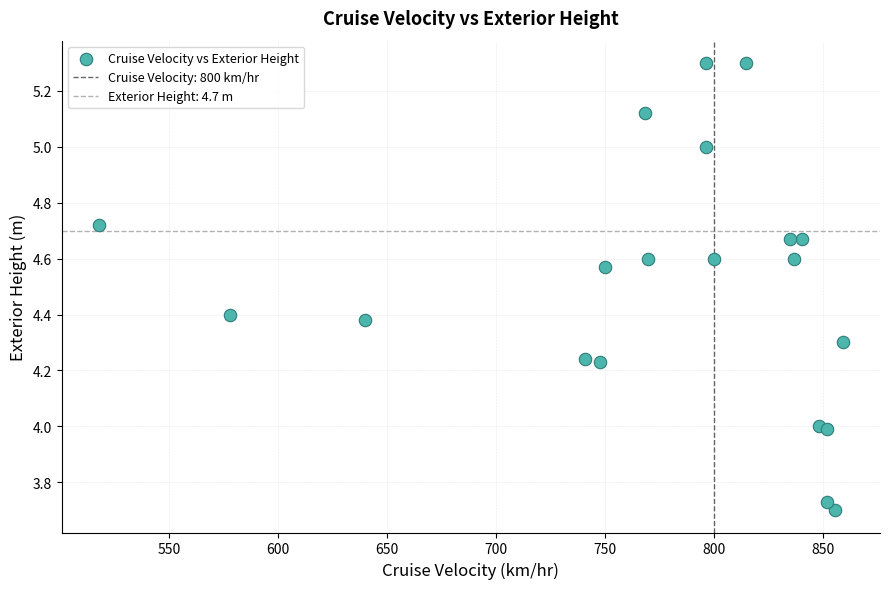

What is the range of Y values (max minus min)?

1.6